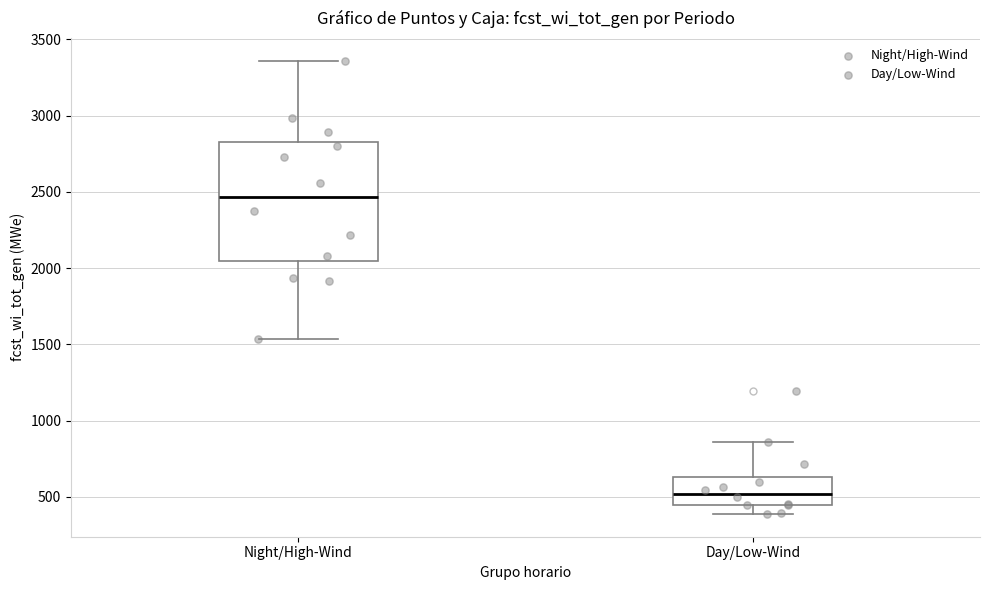

Reading left to right, transcribe this box plot: for each box, give where its median line is, the range the box spans, and where its two whiskers end, as read against the y-axis. The values are not printed on the chart, so give them approximately, as read against the axis.

Night/High-Wind: median 2450, box 2050 to 2800, whiskers 1550 to 3350
Day/Low-Wind: median 500, box 450 to 650, whiskers 400 to 850